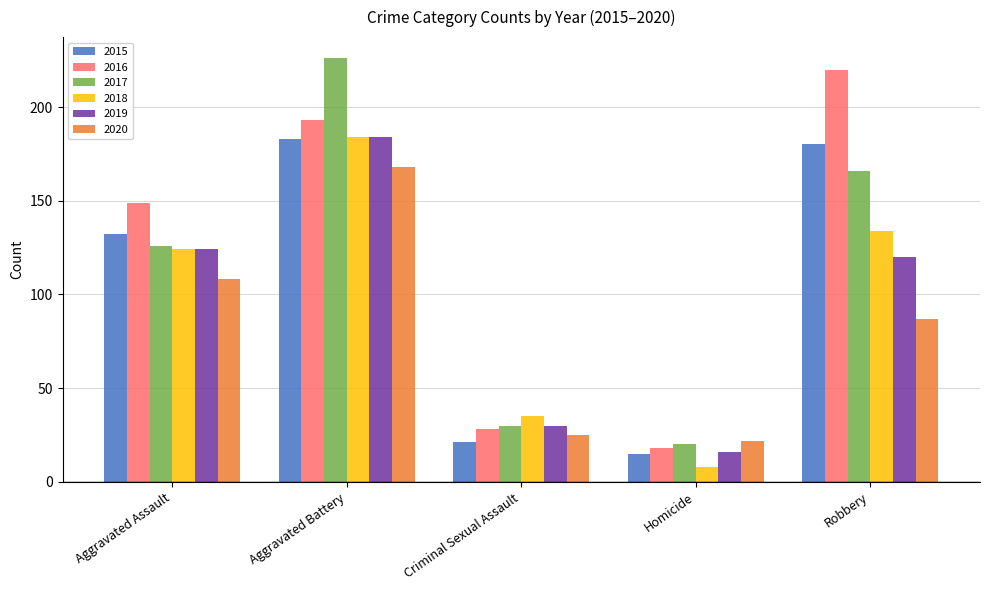

Which series has the largest range (max minus min)?

2017